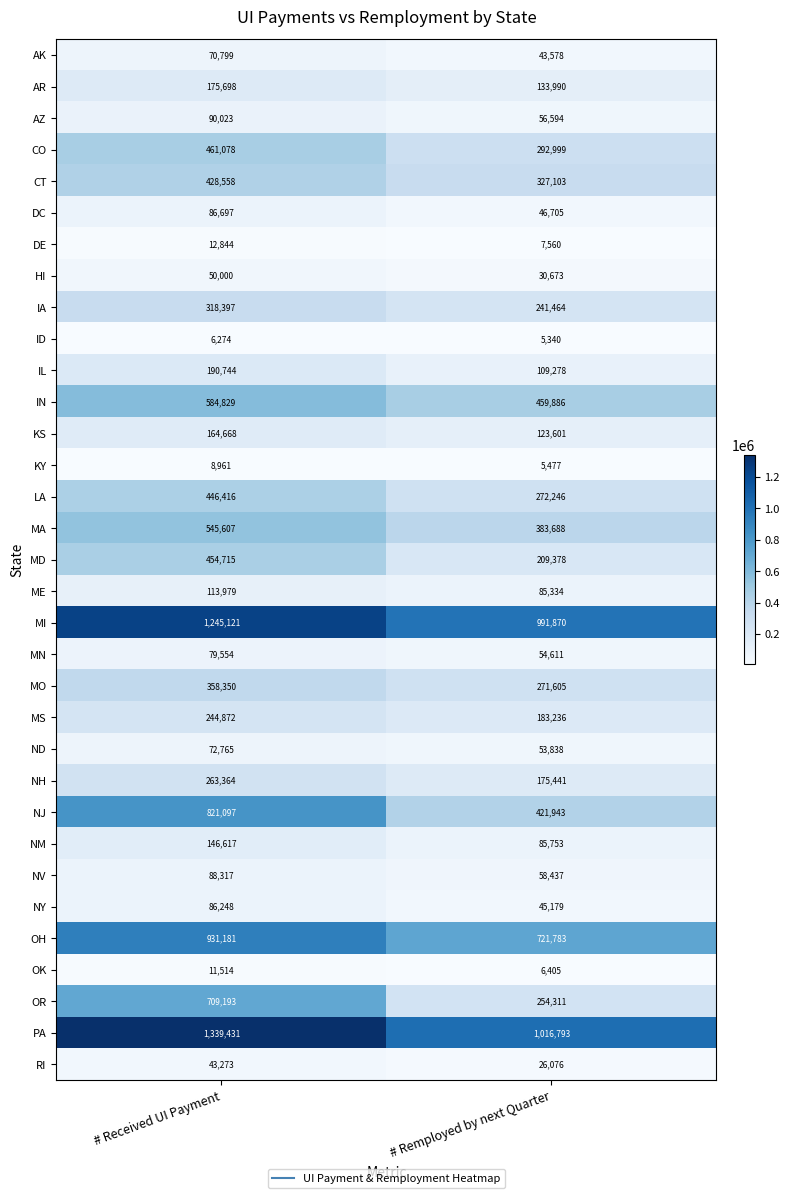

What is the spread (max minus min) of values at # Remployed by next Quarter?

1011453